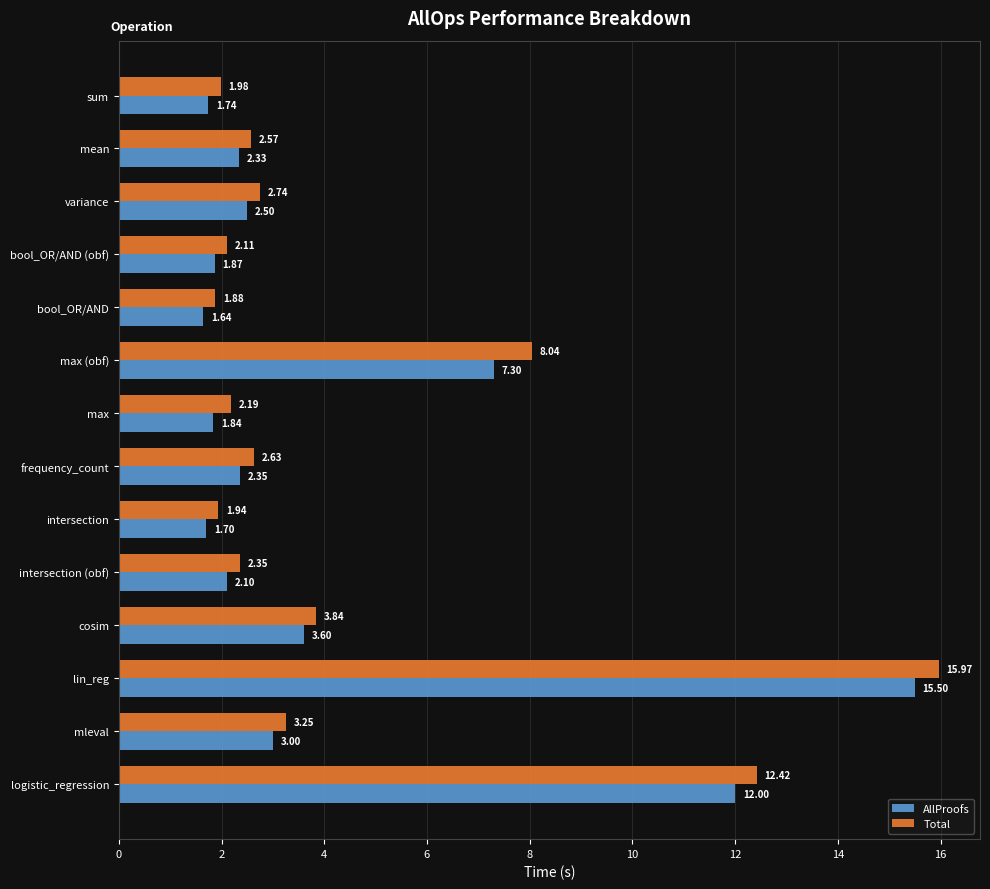

Rank the series by their maximum value, from lowest to highest.

AllProofs, Total